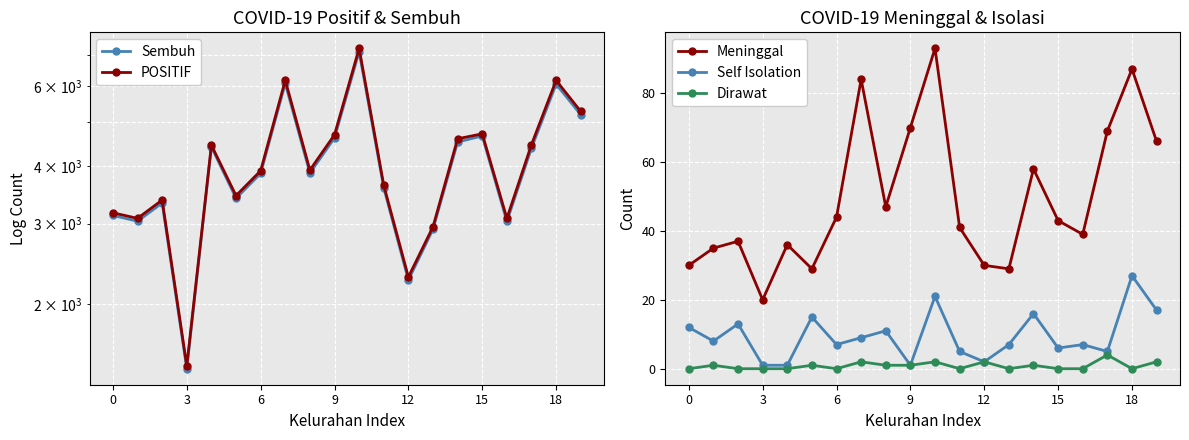

What is the maximum value for Self Isolation?

27